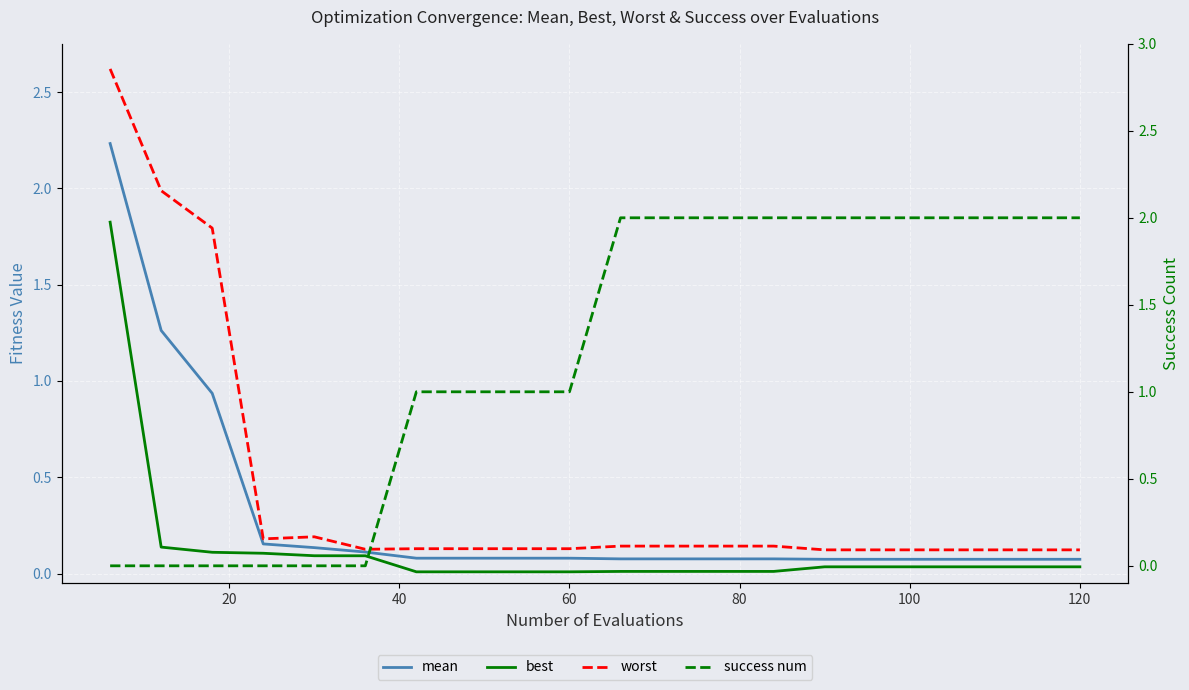

How many series are shown in this chart?

4